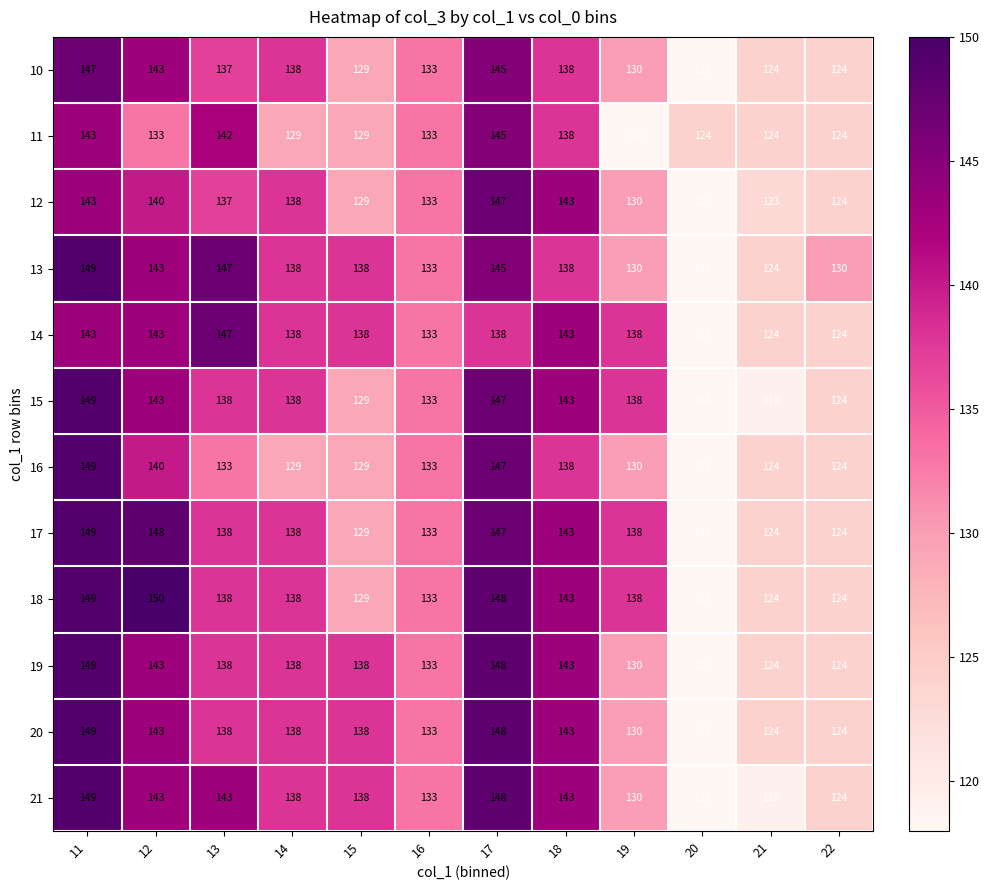

What is the difference between the highest and lowest values at 15?

9